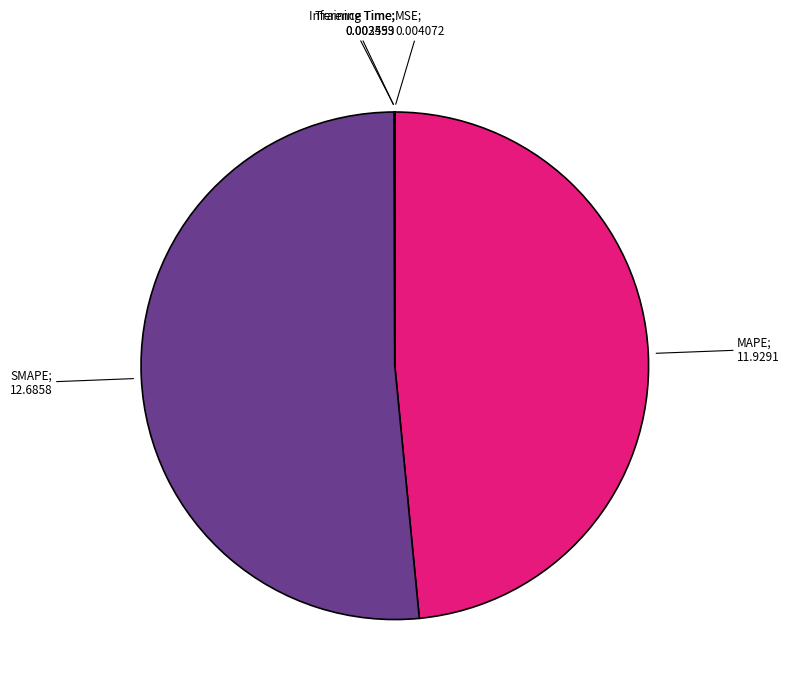

Does any single category account for the majority?

Yes